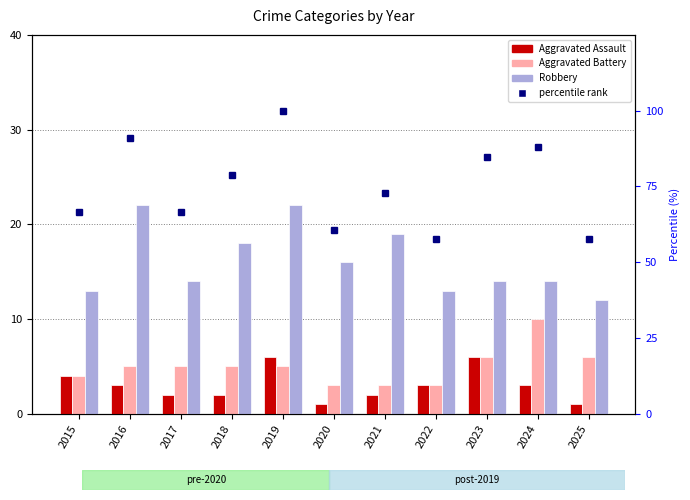

What is the difference between the Robbery values at 2020 and 2017?

2.0